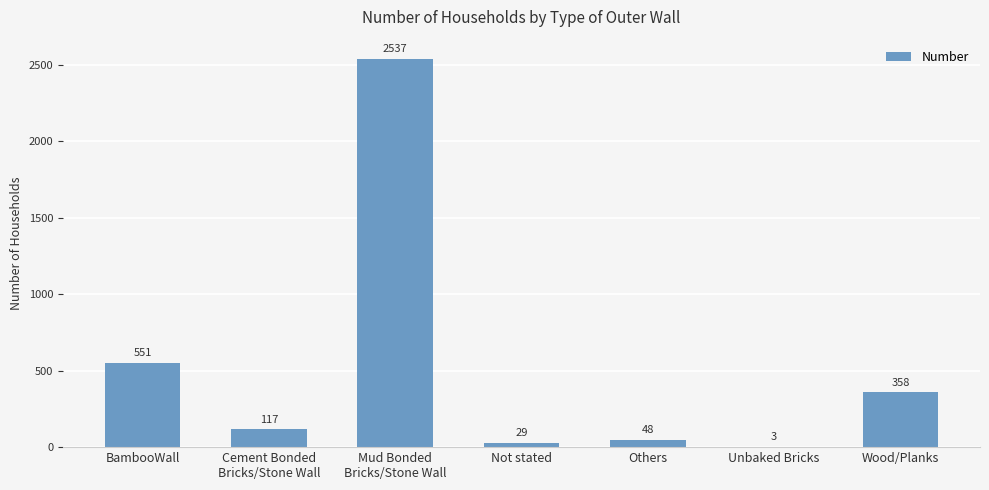

Between Not stated and Others, which is larger?

Others